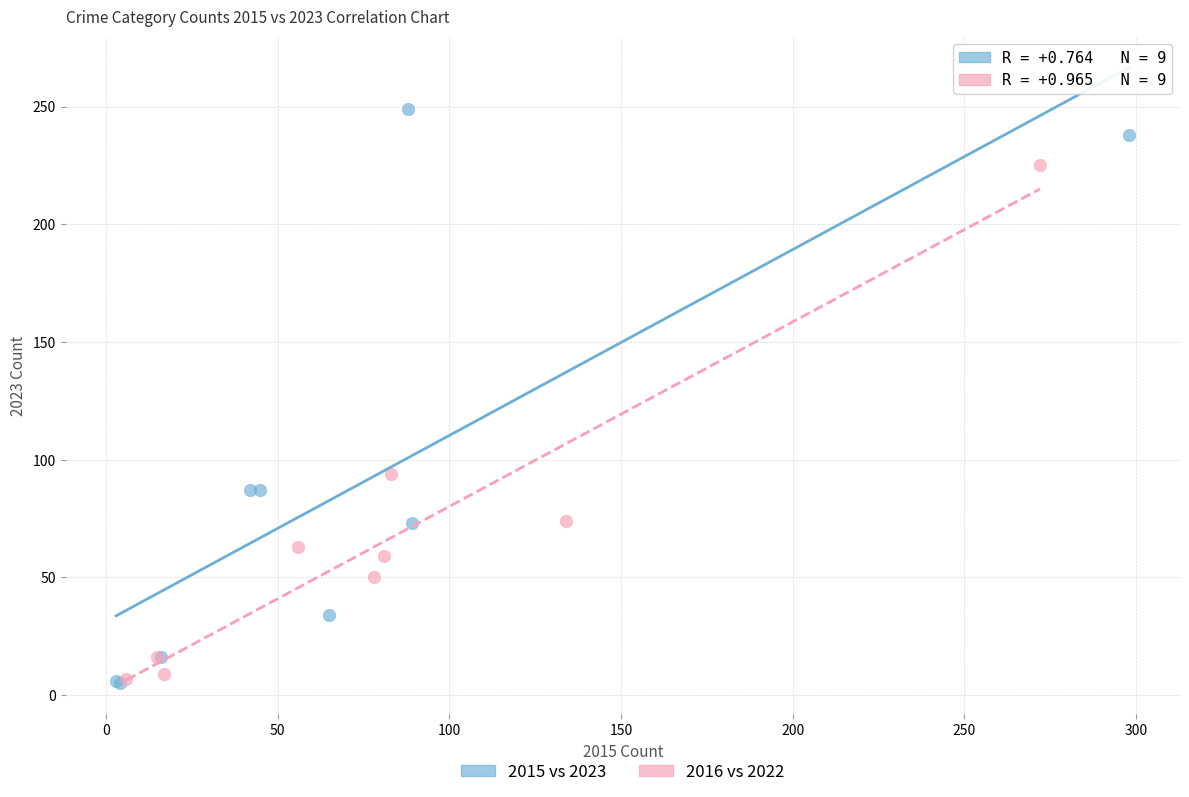

Which series contains the highest Y value?

2015 vs 2023